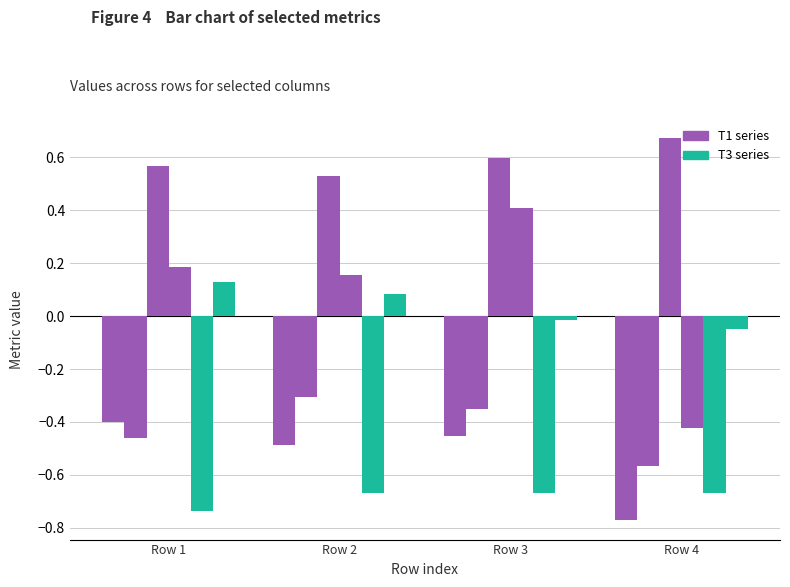

How many distinct data groups are displayed?

6